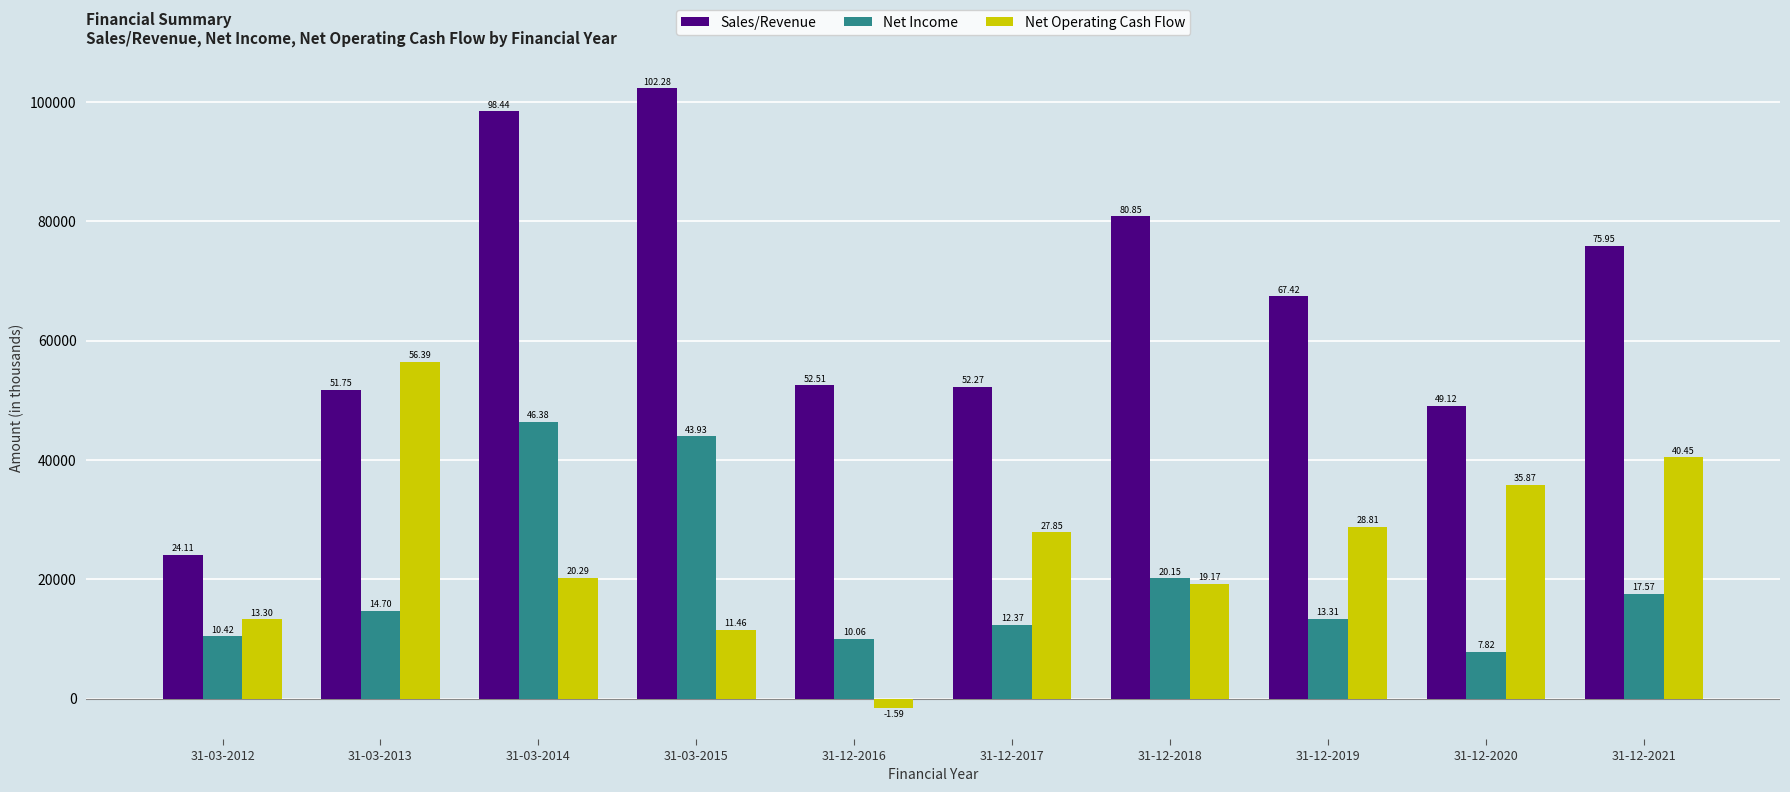

What is the label of the 2nd bar from the left?

31-03-2013